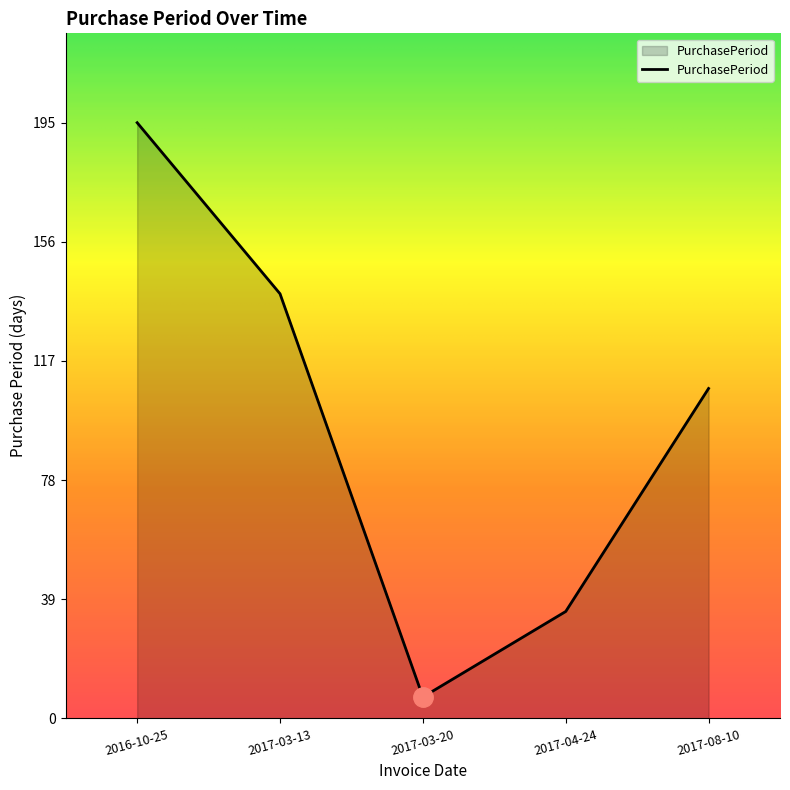

Approximately how many times larger is the value at 2016-10-25 compared to 2017-03-20?

27.9